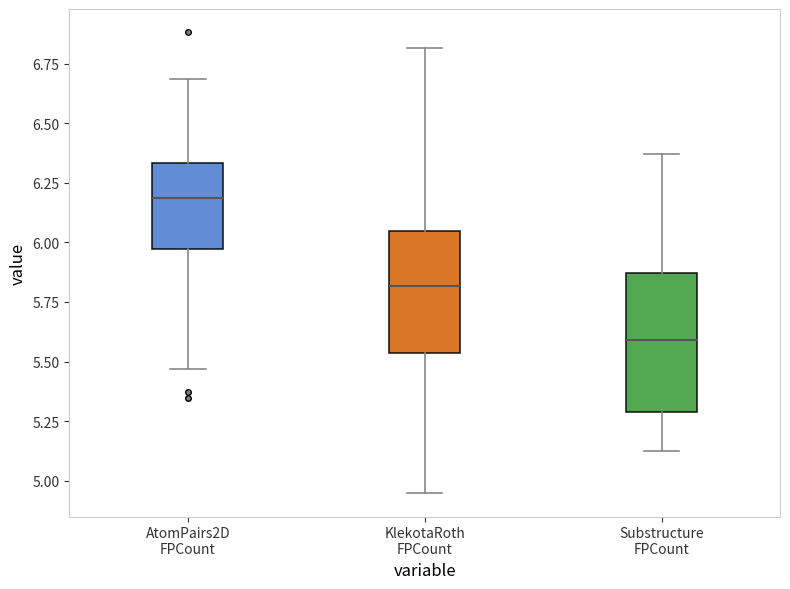

Reading left to right, transcribe this box plot: for each box, give where its median line is, the range the box spans, and where its two whiskers end, as read against the y-axis. The values are not printed on the chart, so give them approximately, as read against the axis.

AtomPairs2D FPCount: median 6.20, box 5.95 to 6.35, whiskers 5.45 to 6.70
KlekotaRoth FPCount: median 5.80, box 5.55 to 6.05, whiskers 4.95 to 6.80
Substructure FPCount: median 5.60, box 5.30 to 5.85, whiskers 5.10 to 6.35